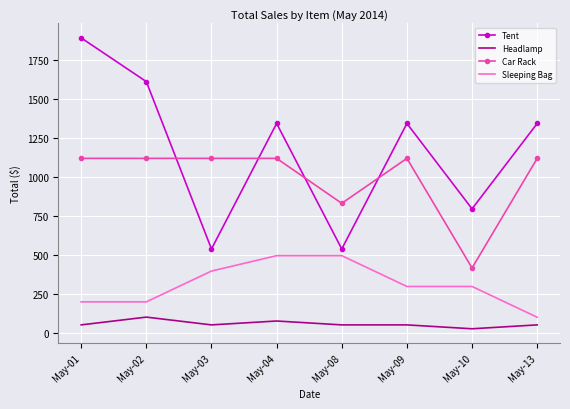

How many values in the Sleeping Bag series are below 297?

3